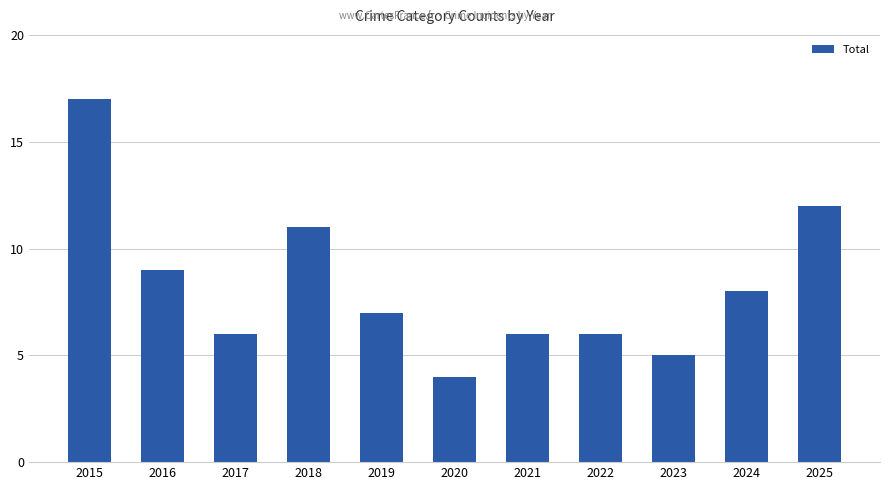

The chart shows a value of 11 at 2017. True or false?

False